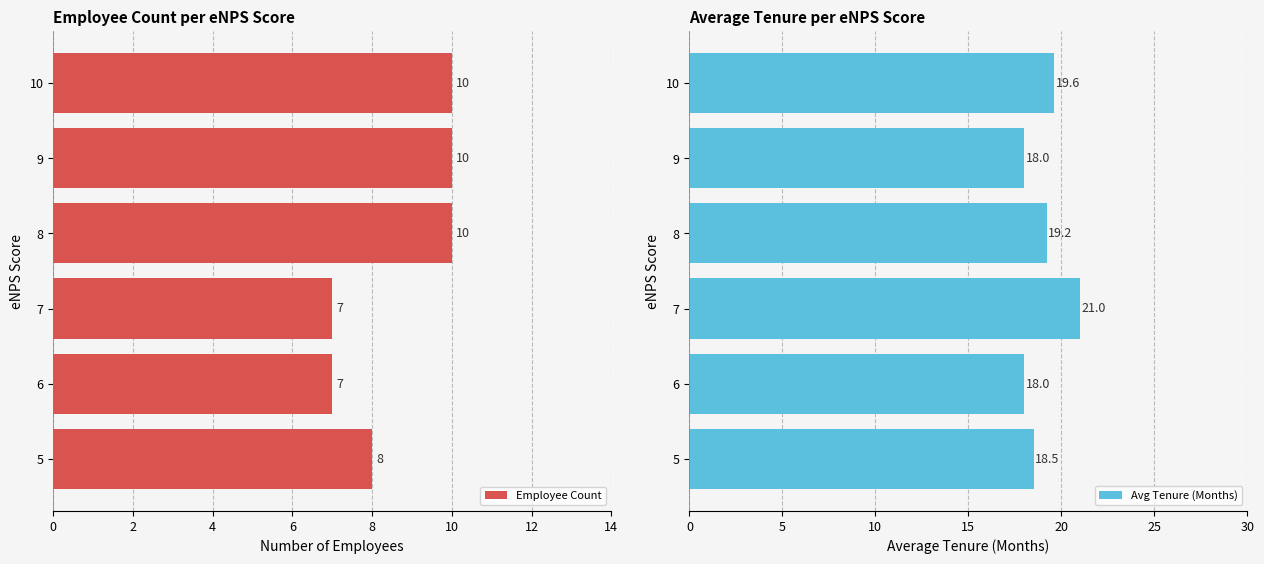

What is the greatest value displayed?

21.0